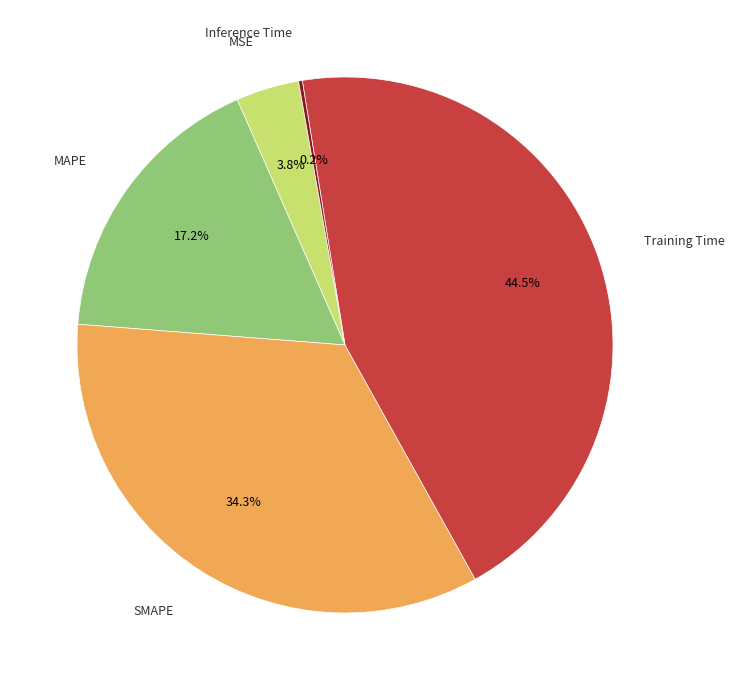

Is there any slice that represents more than half of the pie?

No